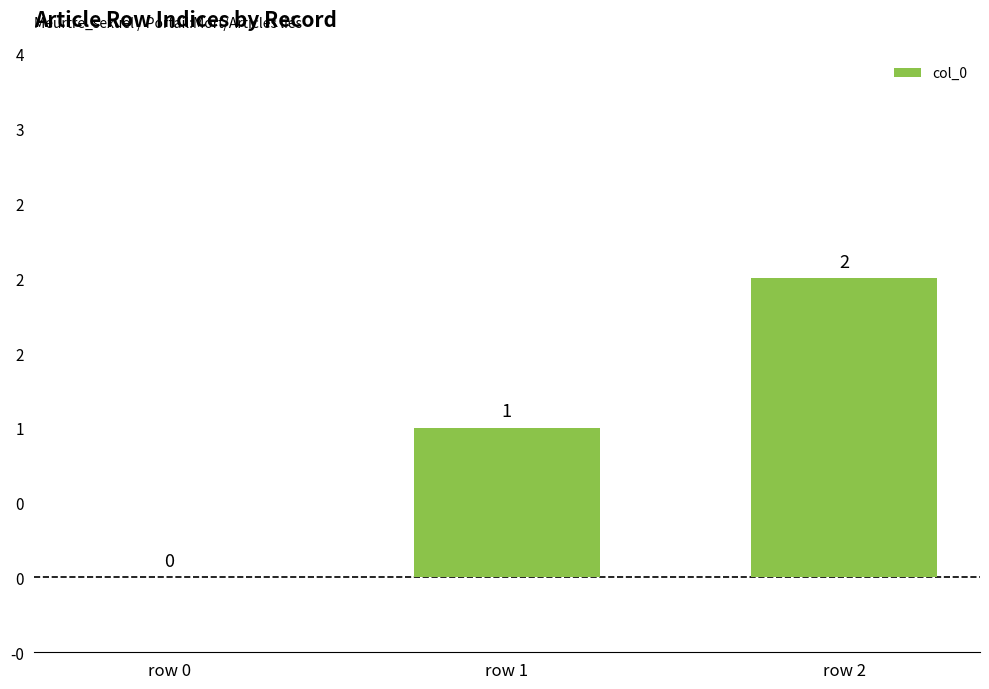

Reading left to right, what are all the values shown in this chart?

row 0=0	row 1=1	row 2=2